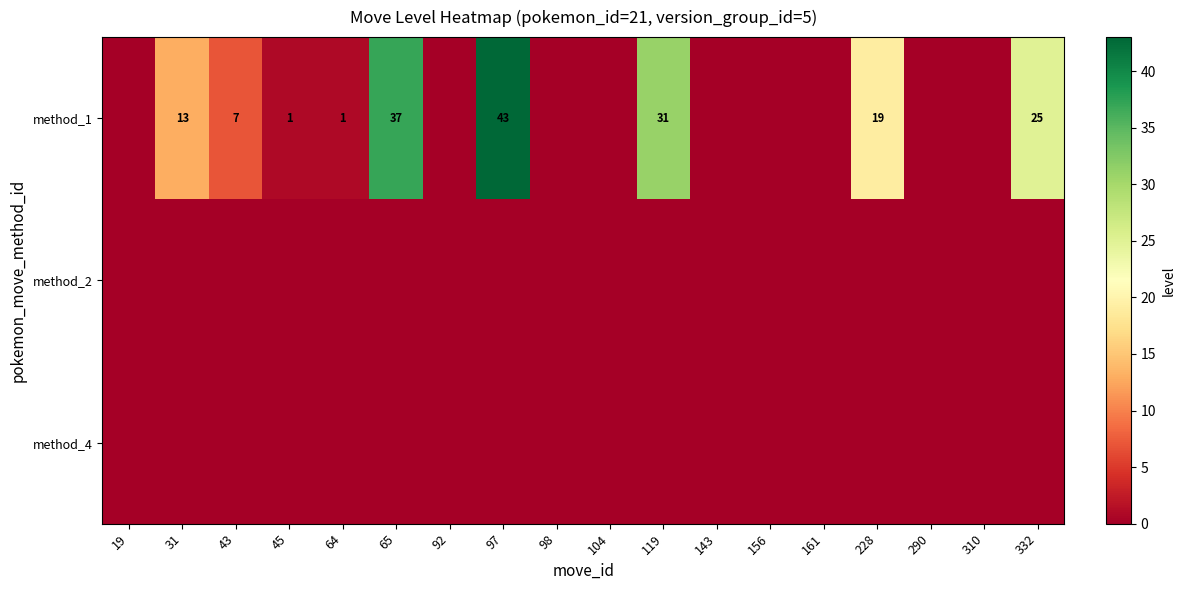

At how many categories does at least one series exceed 9?

6